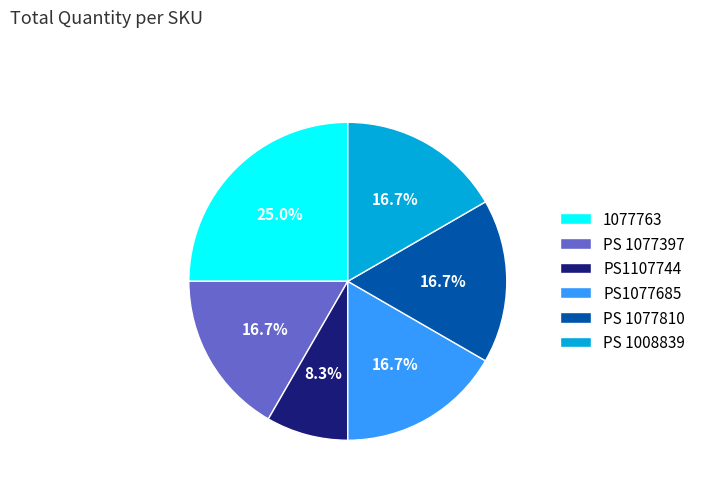

What is the largest slice in the pie chart?

1077763